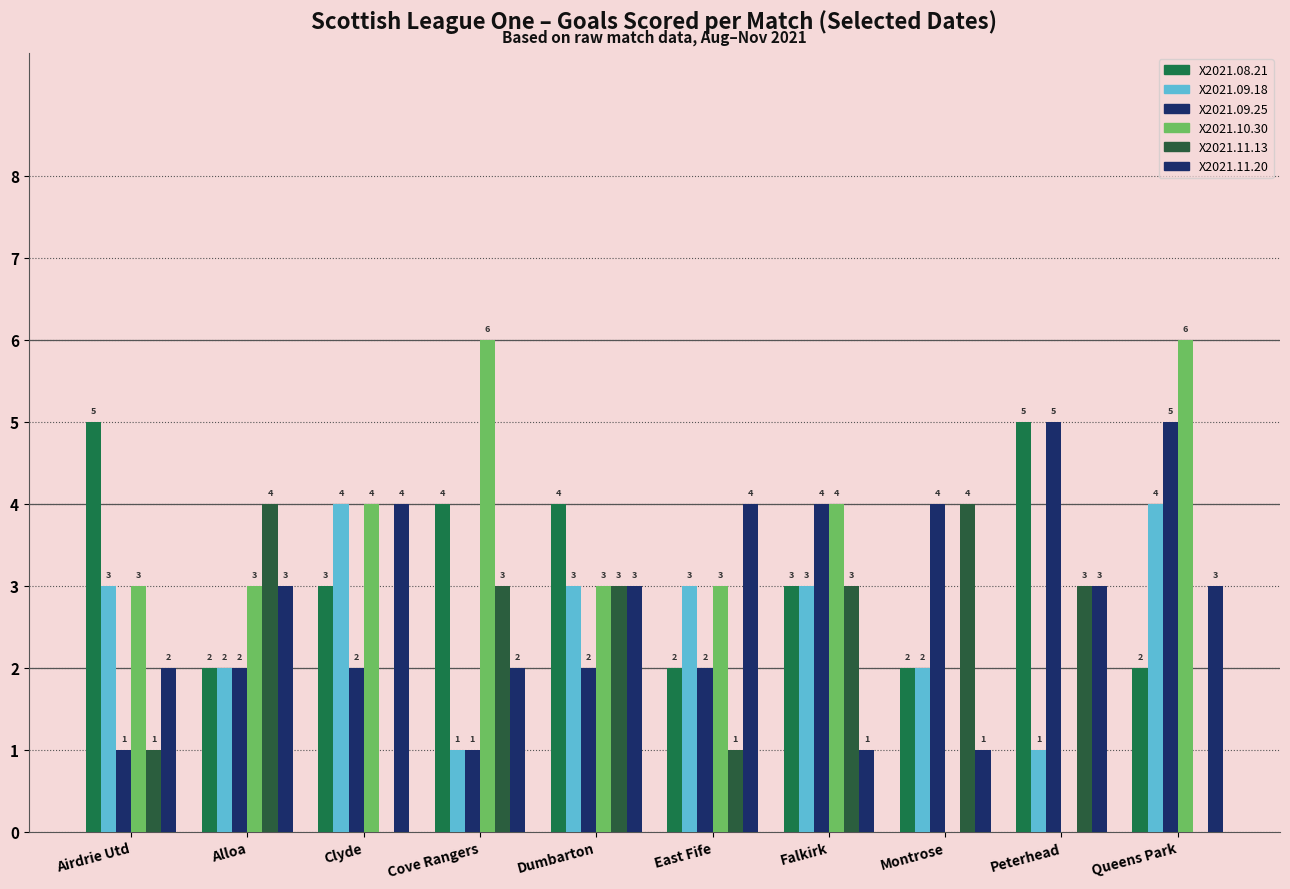

At how many categories does at least one series exceed 0?

10